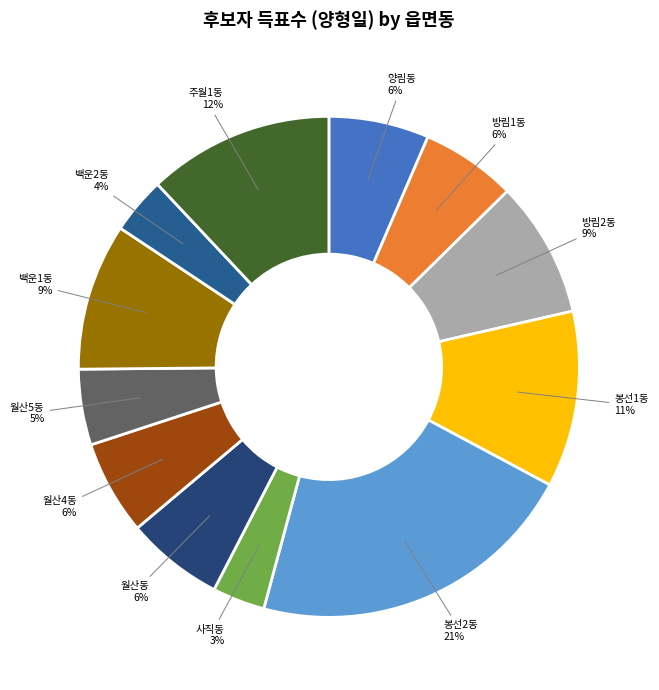

True or false: 월산동 accounts for 21% of the total.

False